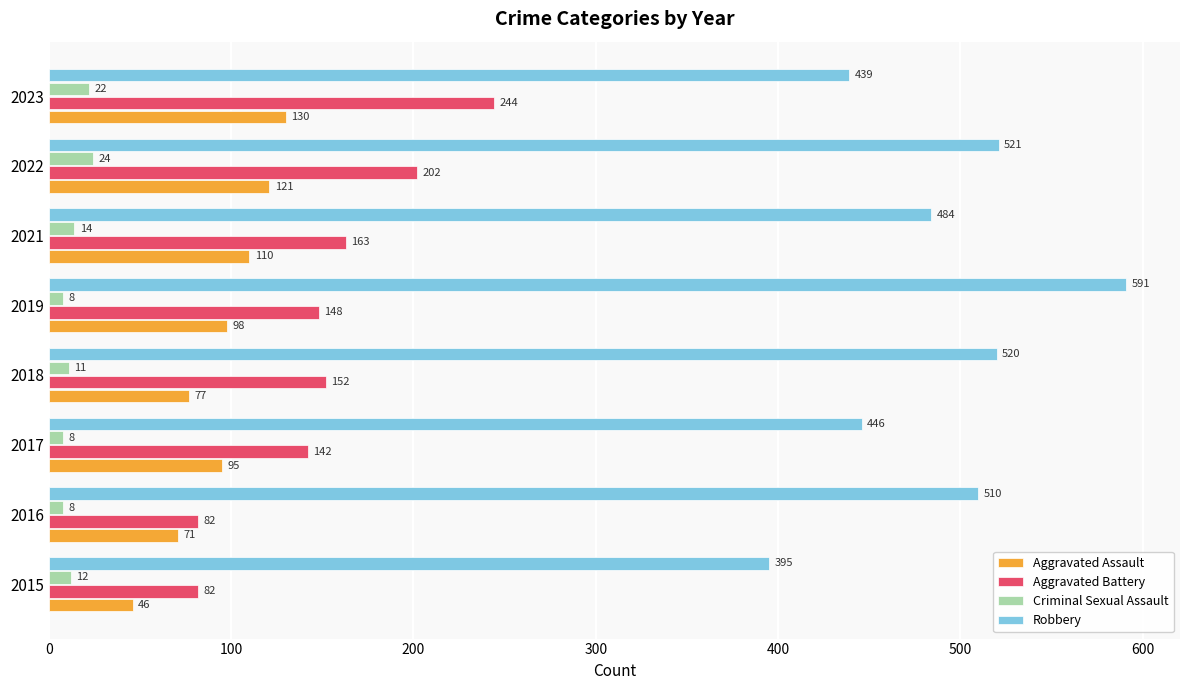

At which label is Aggravated Battery closest to 163?

2021